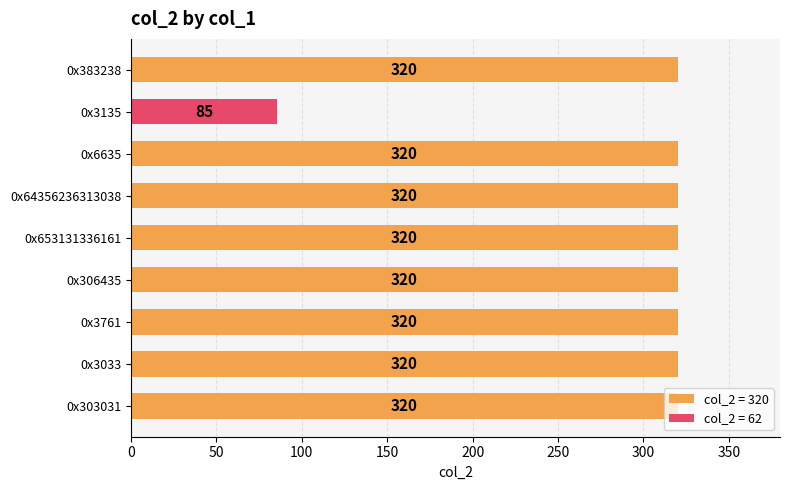

Which label corresponds to the smallest value in the chart?

0x3135